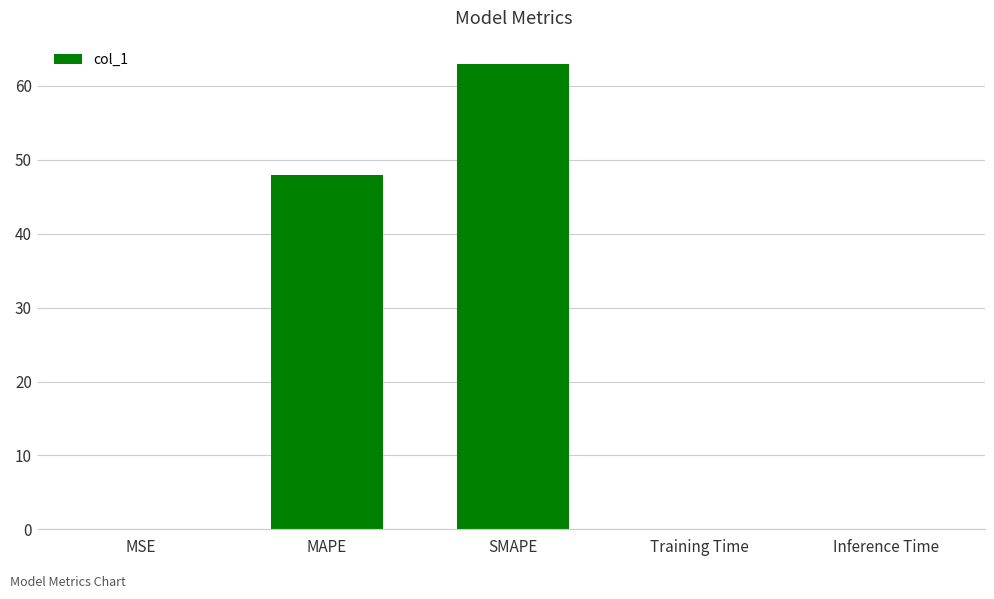

How many series are shown in this chart?

1